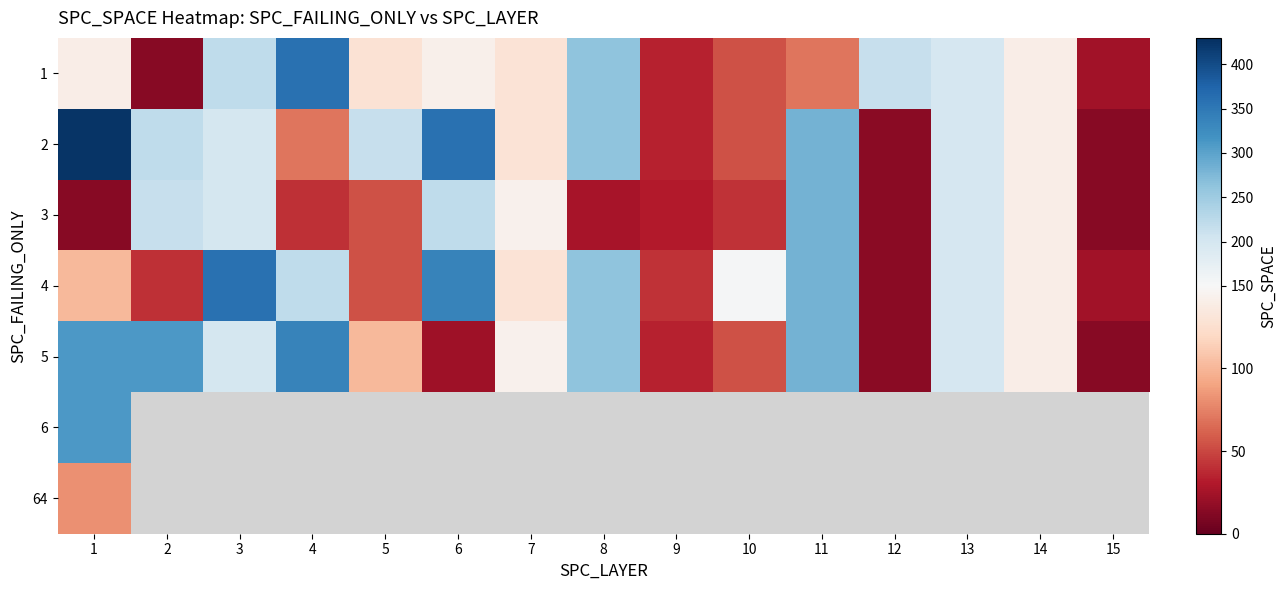

List the labels in order of 3 value, largest first.

11, 6, 2, 3, 13, 7, 14, 5, 10, 4, 9, 8, 12, 1, 15